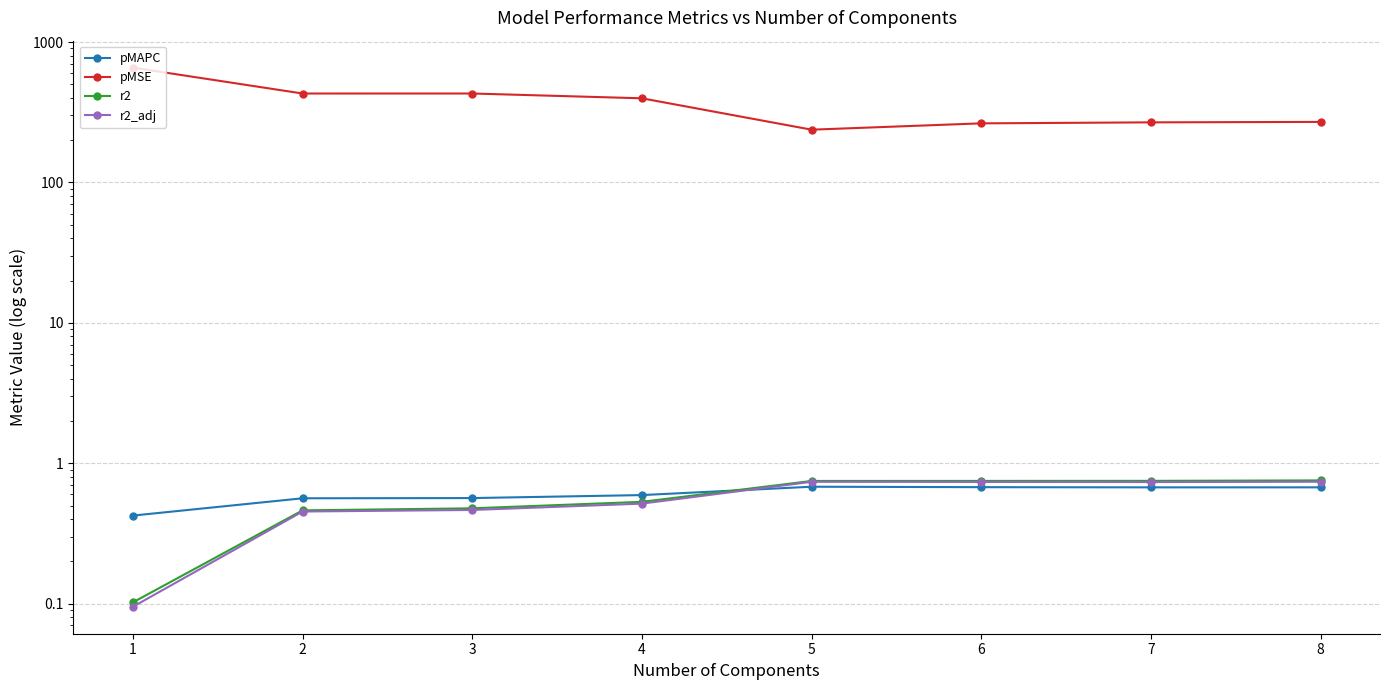

True or false: pMSE and r2_adj intersect in this chart.

False